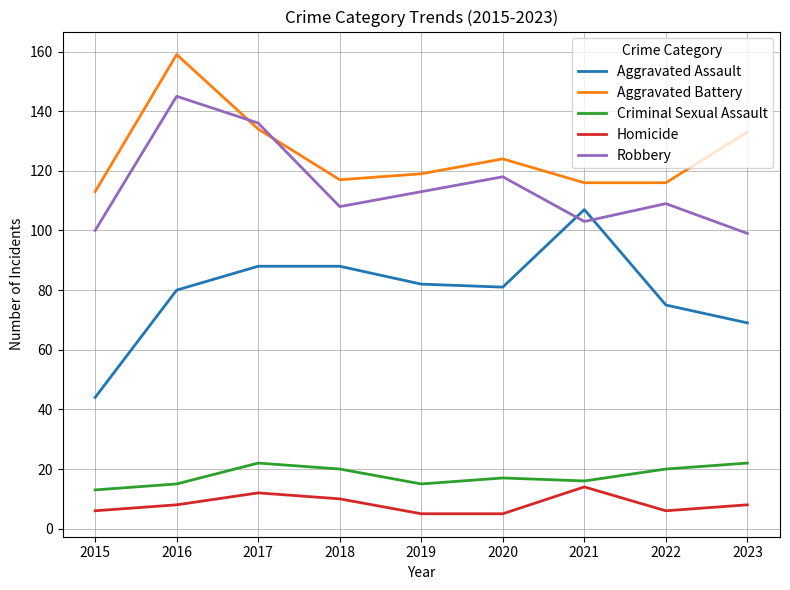

At which label does Aggravated Assault reach its minimum?

2015